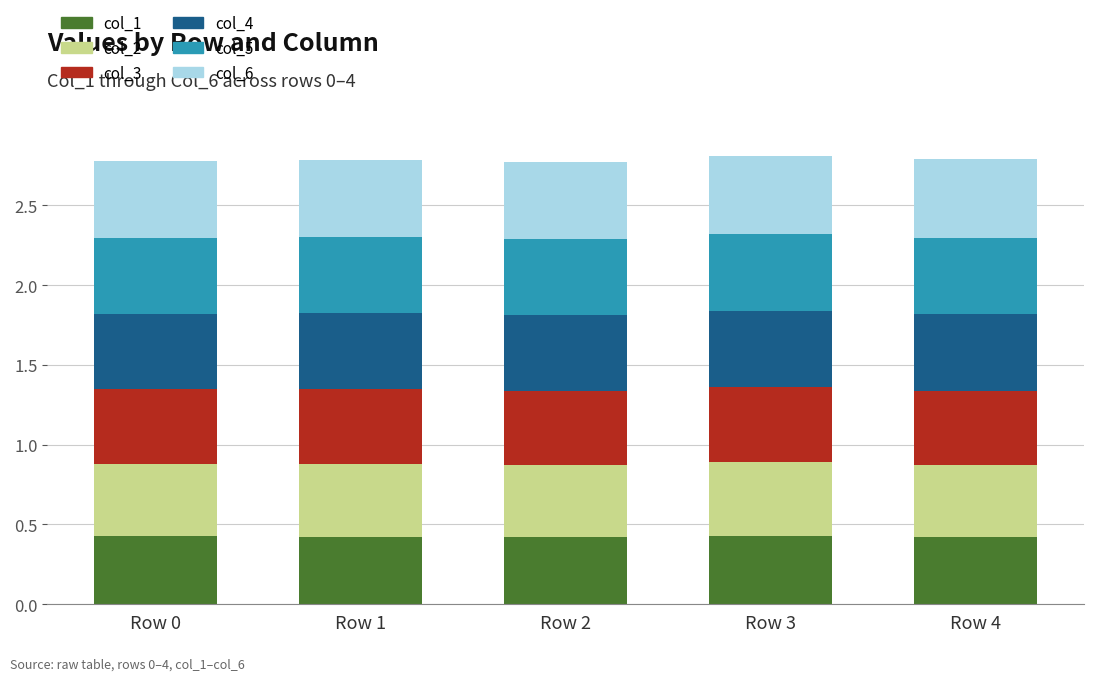

What is the total value across all series at Row 2?

2.8